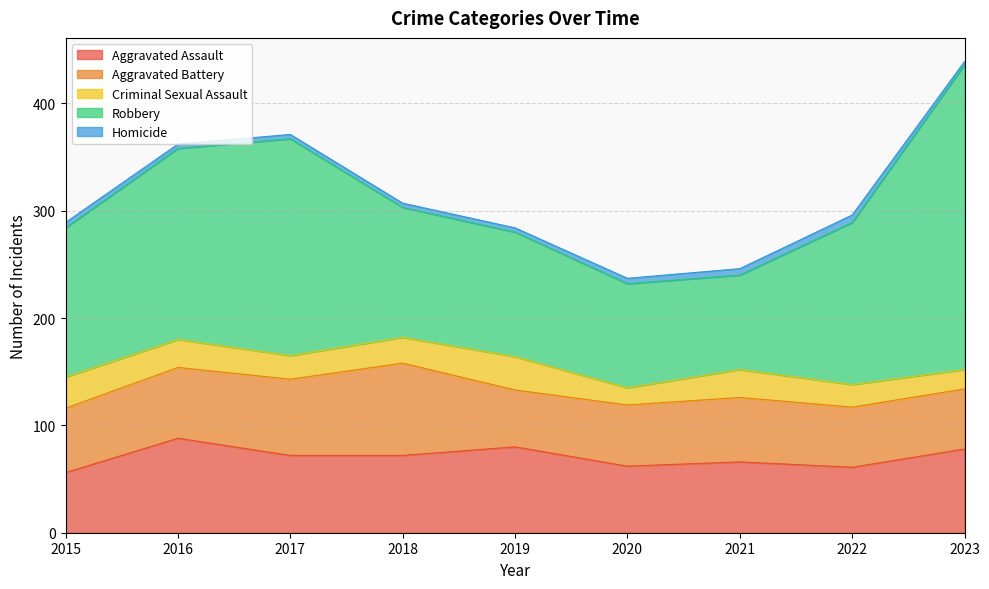

What is the difference between the maximum and minimum values in the Homicide series?

4